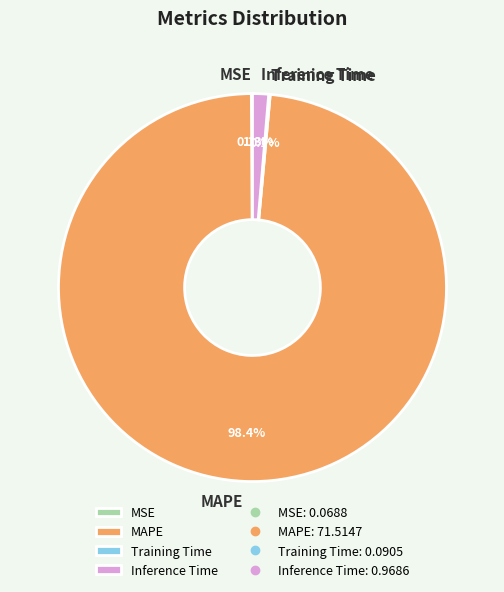

To the nearest percent, what is the average slice percentage?

25%